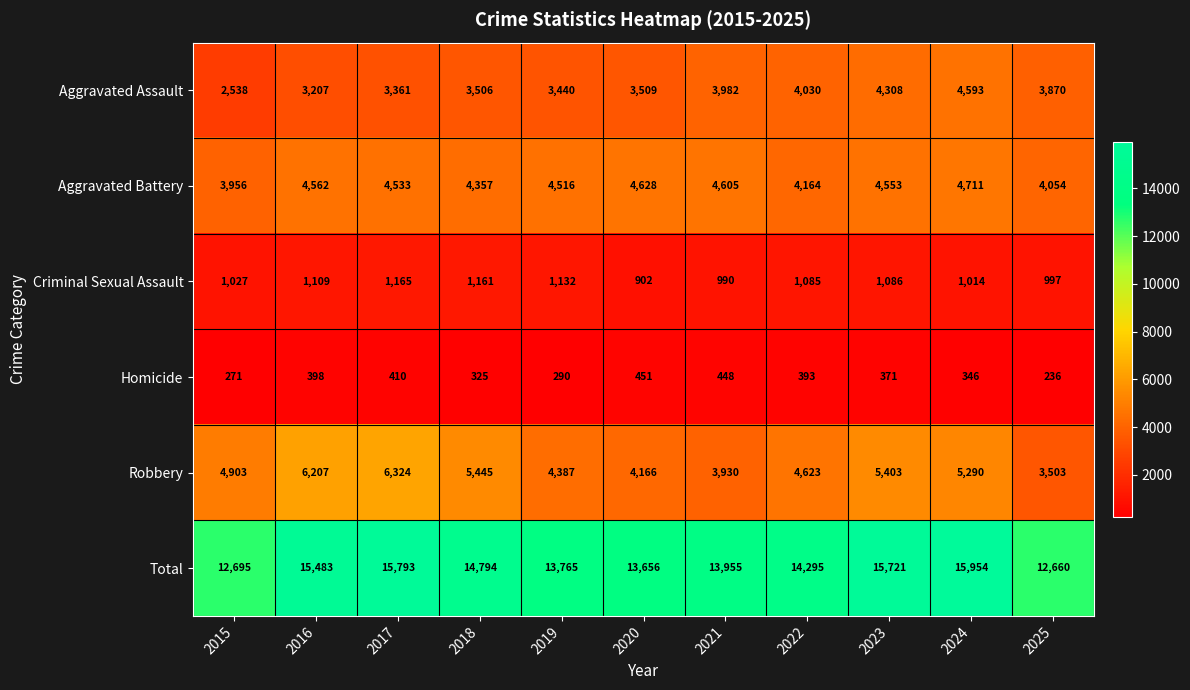

Between 2015 and 2018, which series saw the biggest shift?

Total